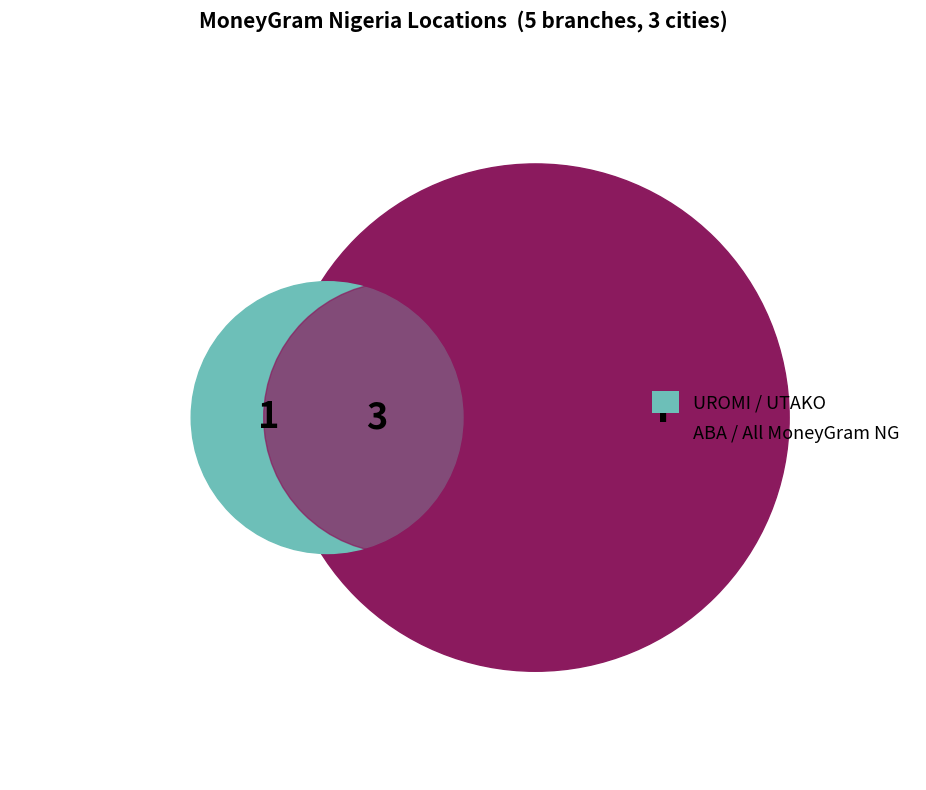

Is there a majority slice in this chart?

No